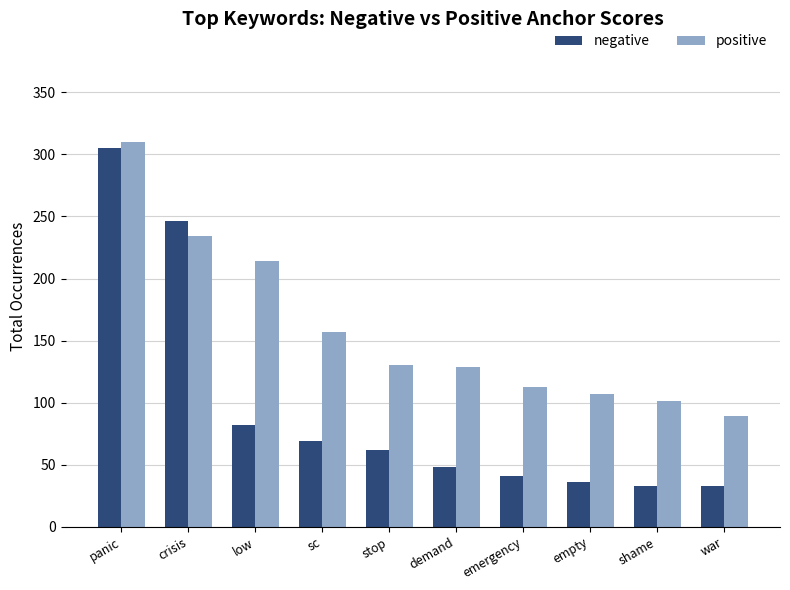

At how many categories does at least one series exceed 166?

3